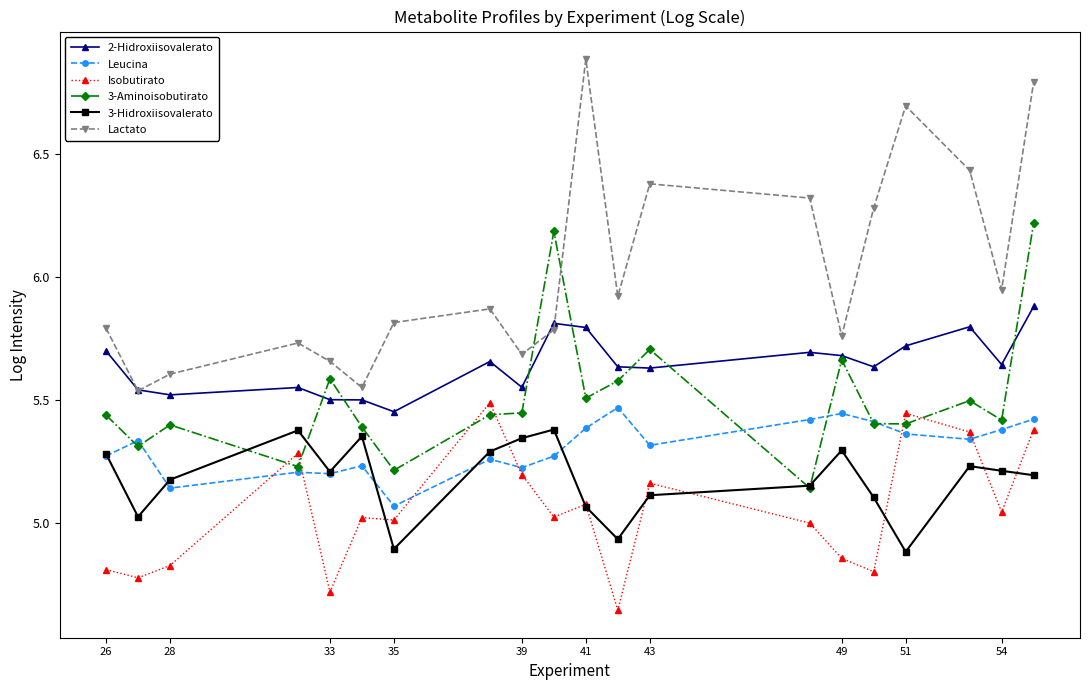

True or false: 3-Aminoisobutirato has more than 1 interior local peaks.

True